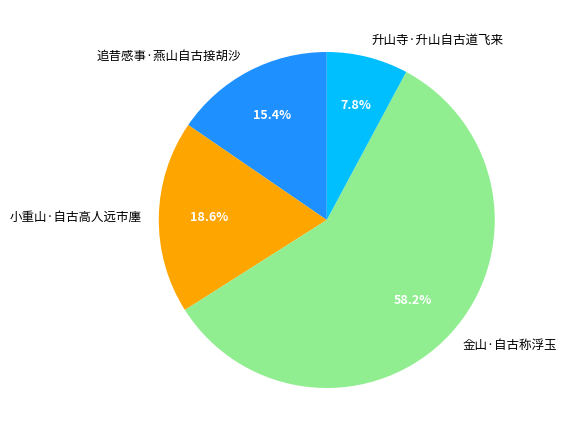

Which category has the biggest portion of the pie?

金山·自古称浮玉